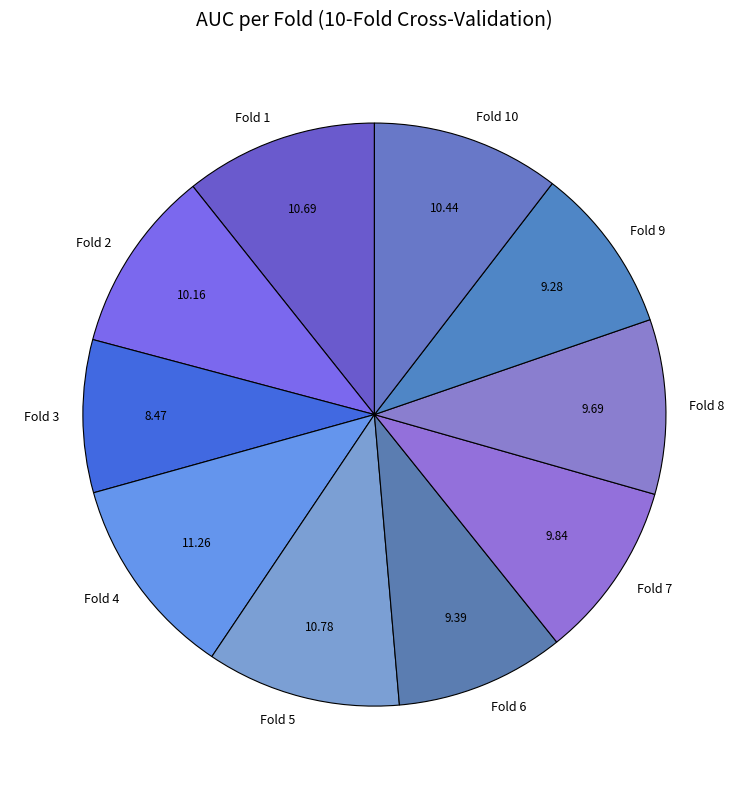

Is the sum of Fold 4 and Fold 5 greater than half?

No